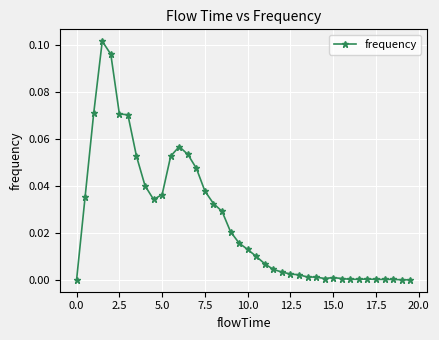

What is the sum of all values?

1.0